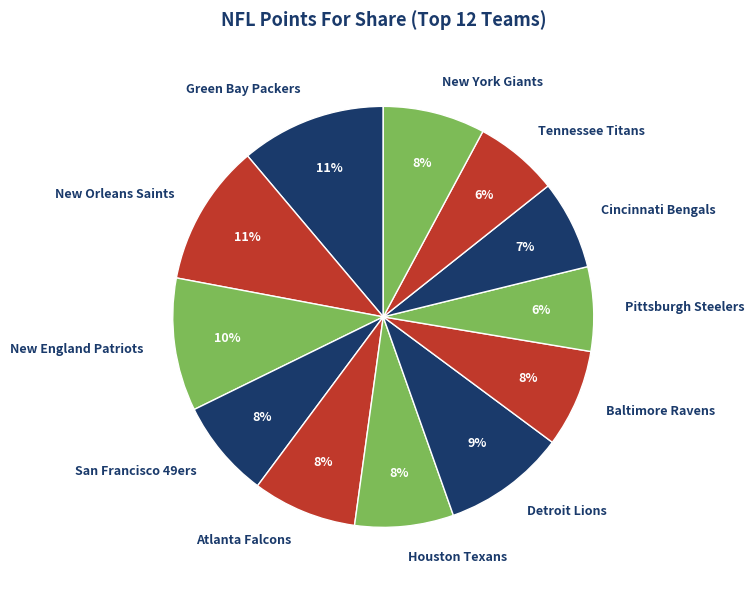

Is there a majority slice in this chart?

No